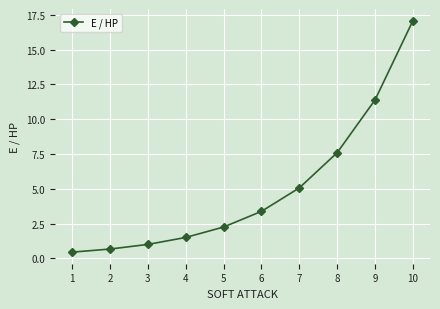

At which category does the chart reach its peak across all series?

10